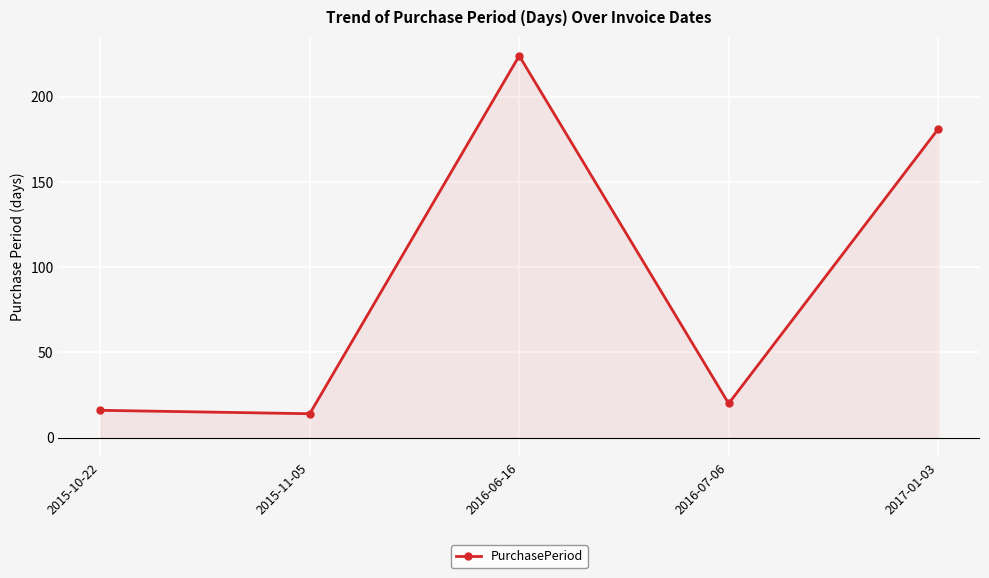

Between 2016-07-06 and 2016-06-16, which is larger?

2016-06-16